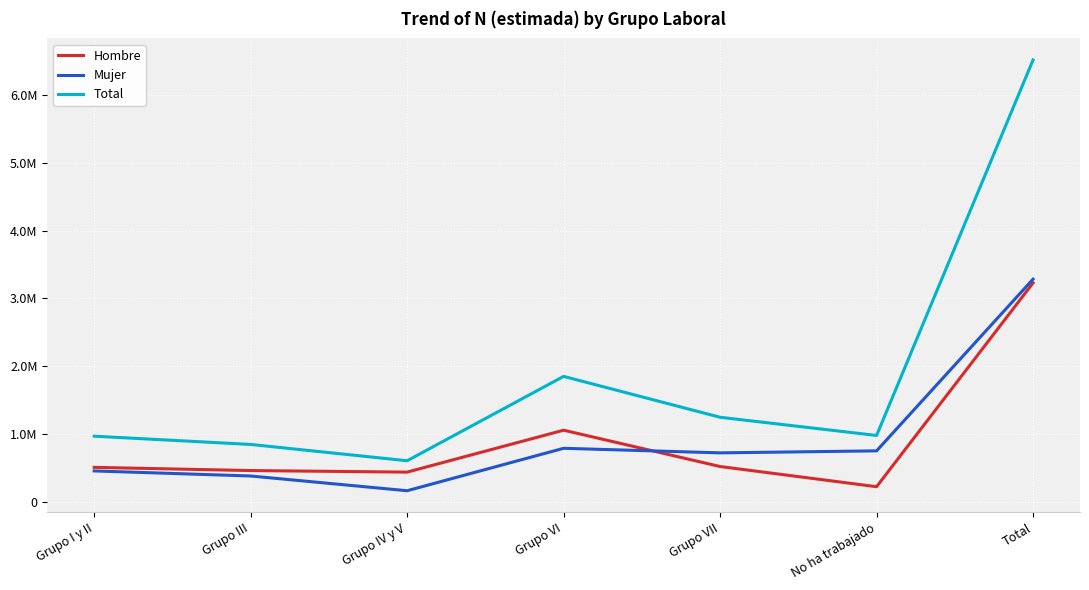

True or false: Total and Mujer intersect in this chart.

False